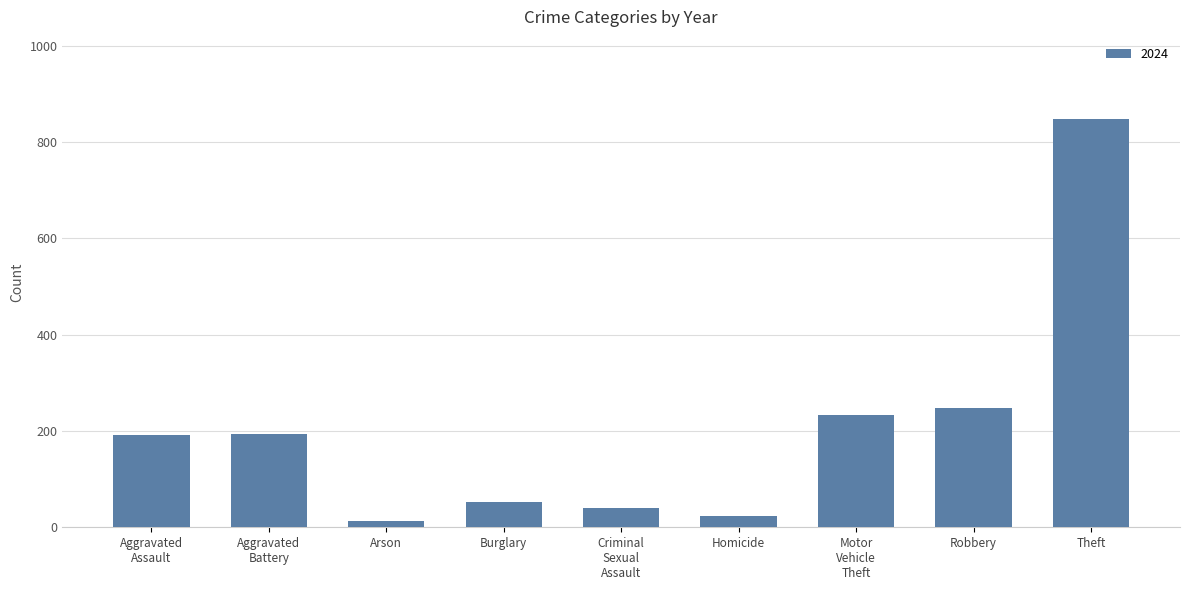

What is the difference between the maximum and minimum values?

835